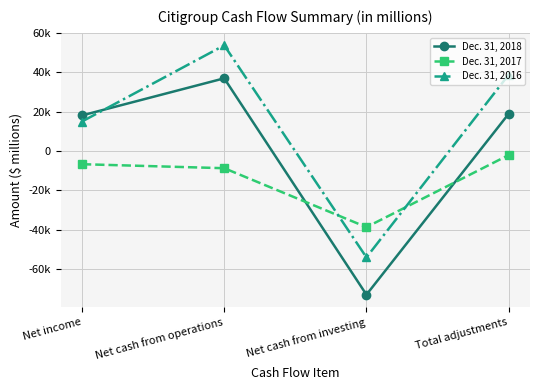

Does the chart have visible grid lines?

Yes